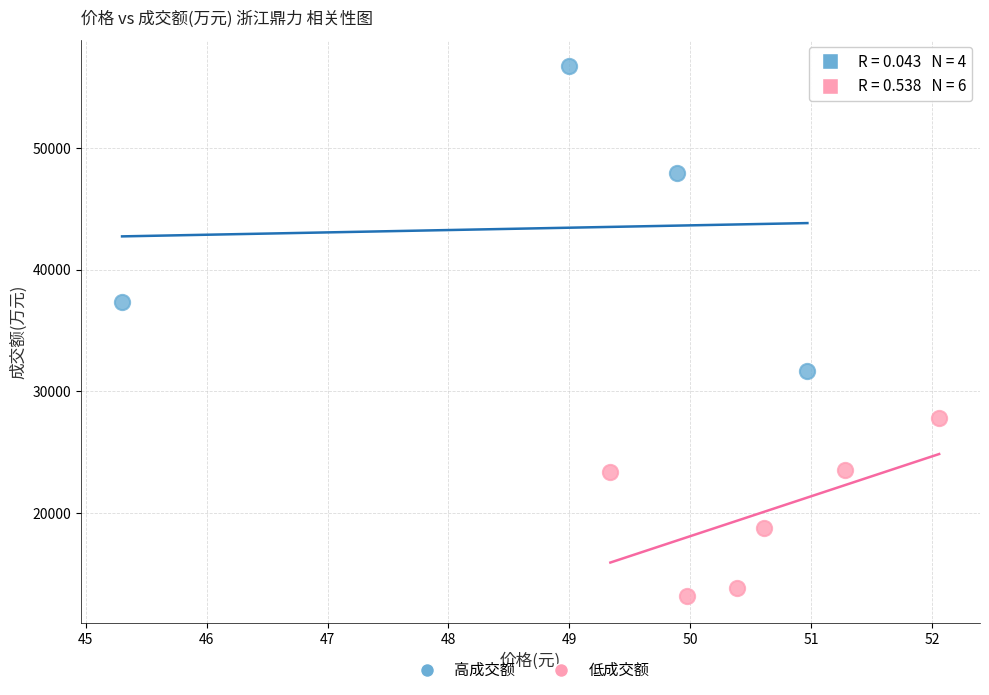

Which series reaches the minimum Y coordinate?

低成交额